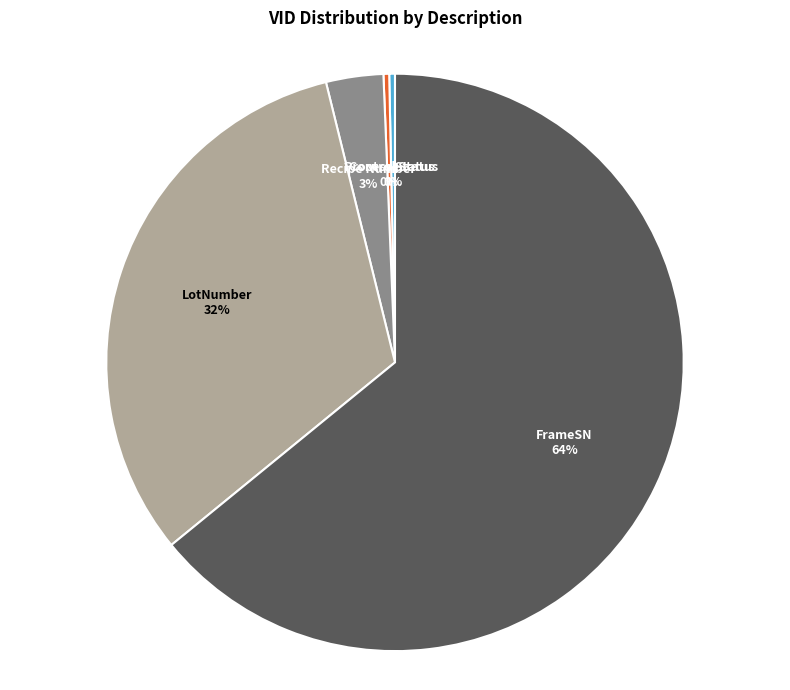

To the nearest percent, what is the average slice percentage?

20%